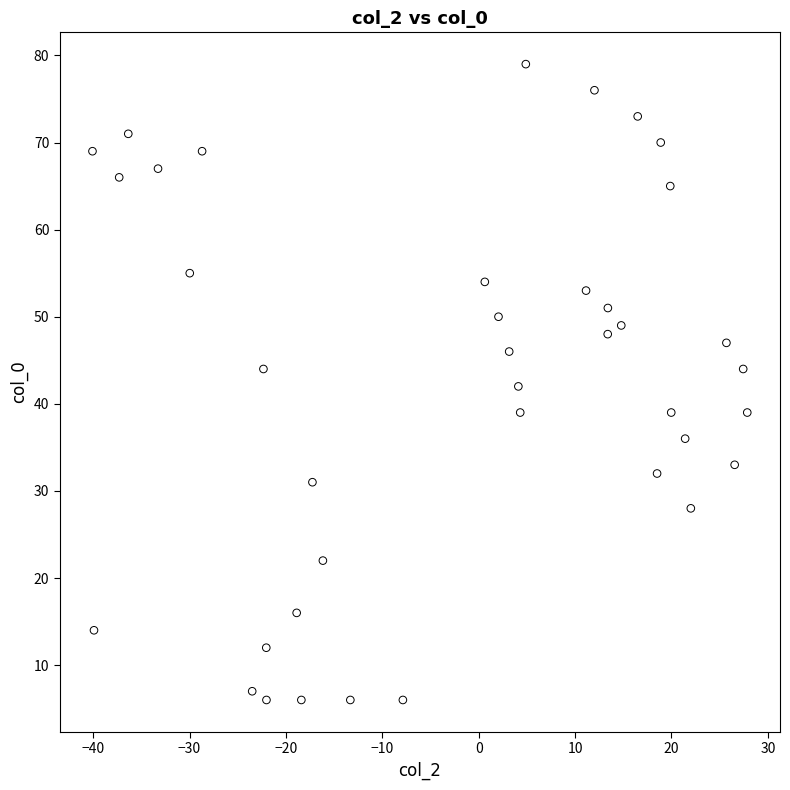

What is the range of Y values (max minus min)?

73